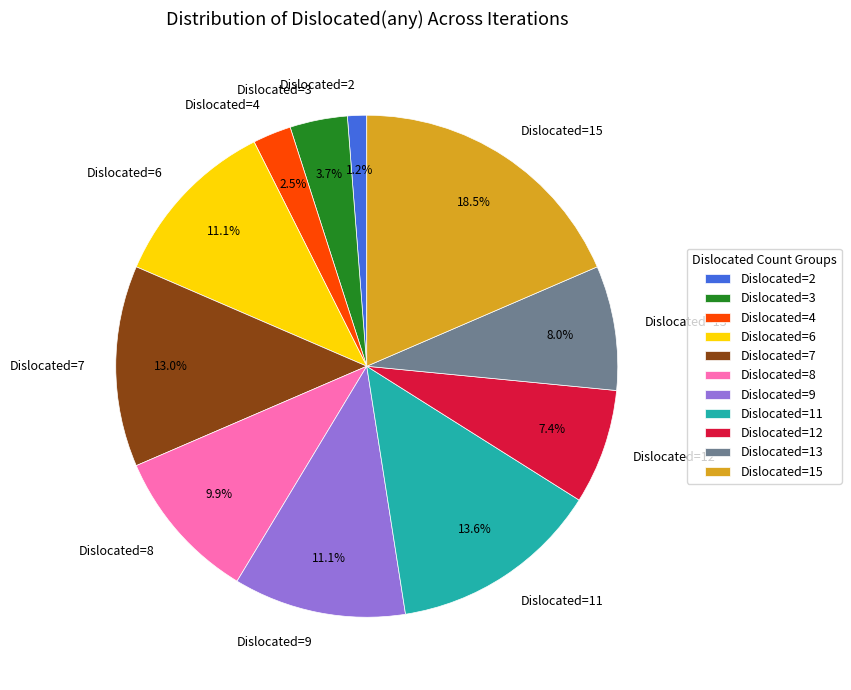

Which slice is the largest?

Dislocated=15